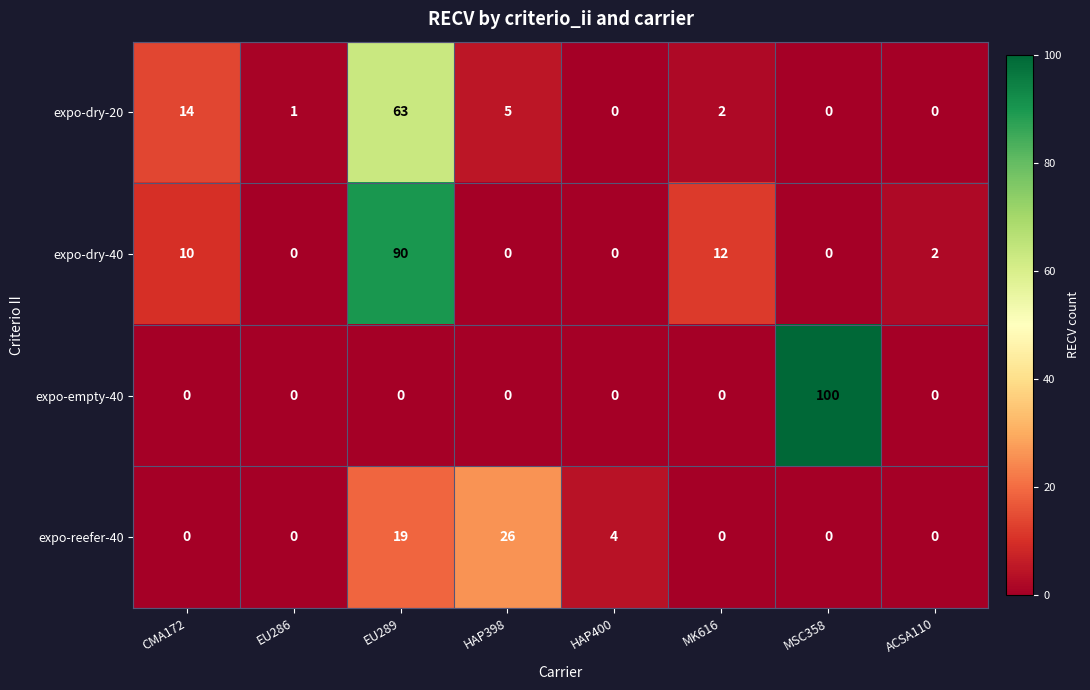

What is the difference between the expo-empty-40 values at MSC358 and MK616?

100